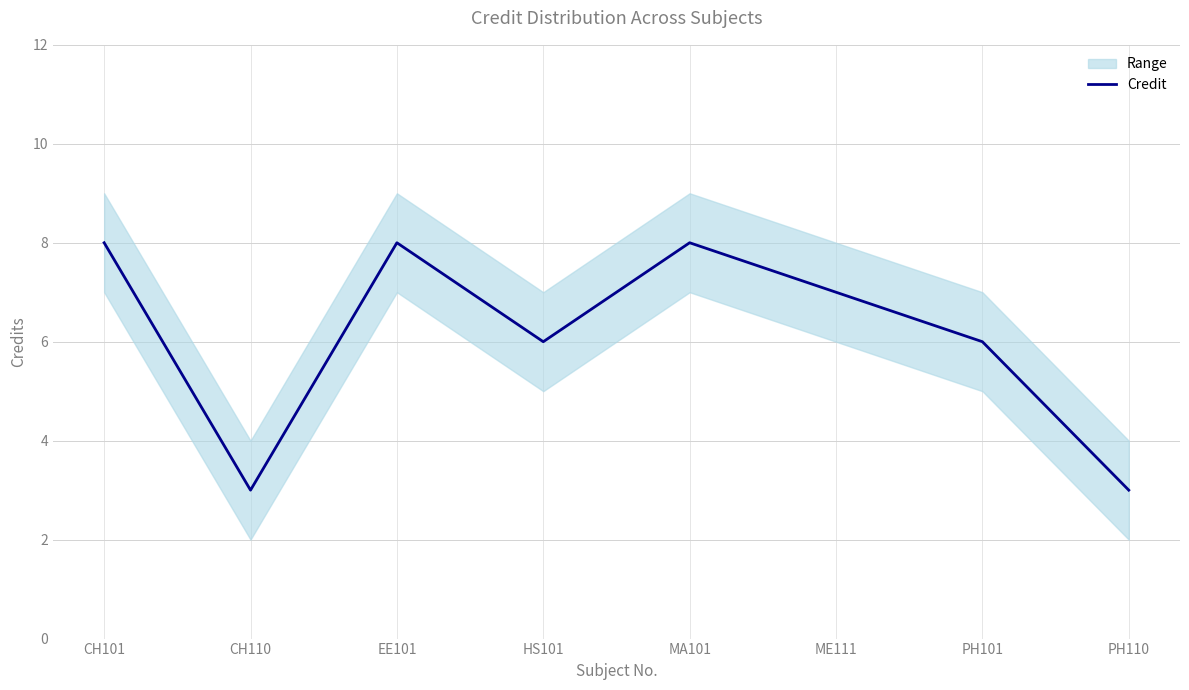

Count the number of categories in the chart.

8